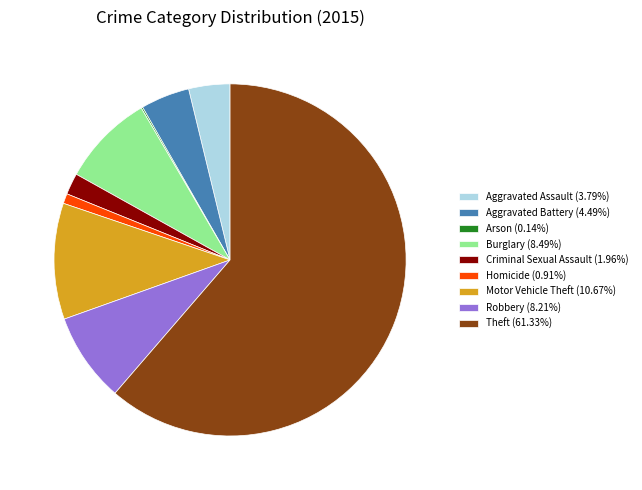

Do Homicide (0.91%) and Robbery (8.21%) together represent more than half of the pie?

No